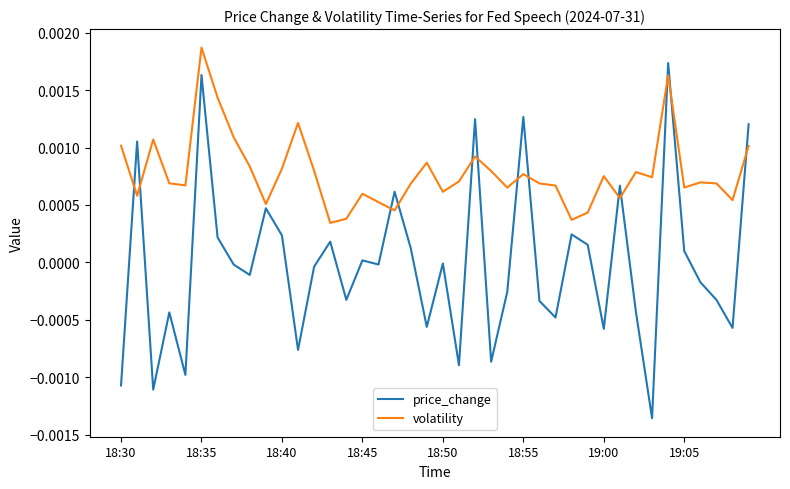

Which series has the largest total across all categories?

volatility